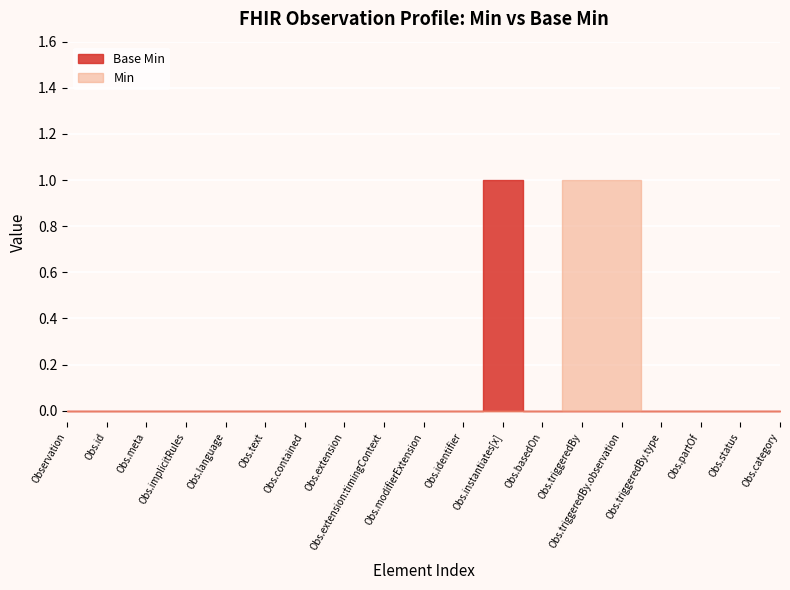

Is this an area chart (filled region under the line)?

No